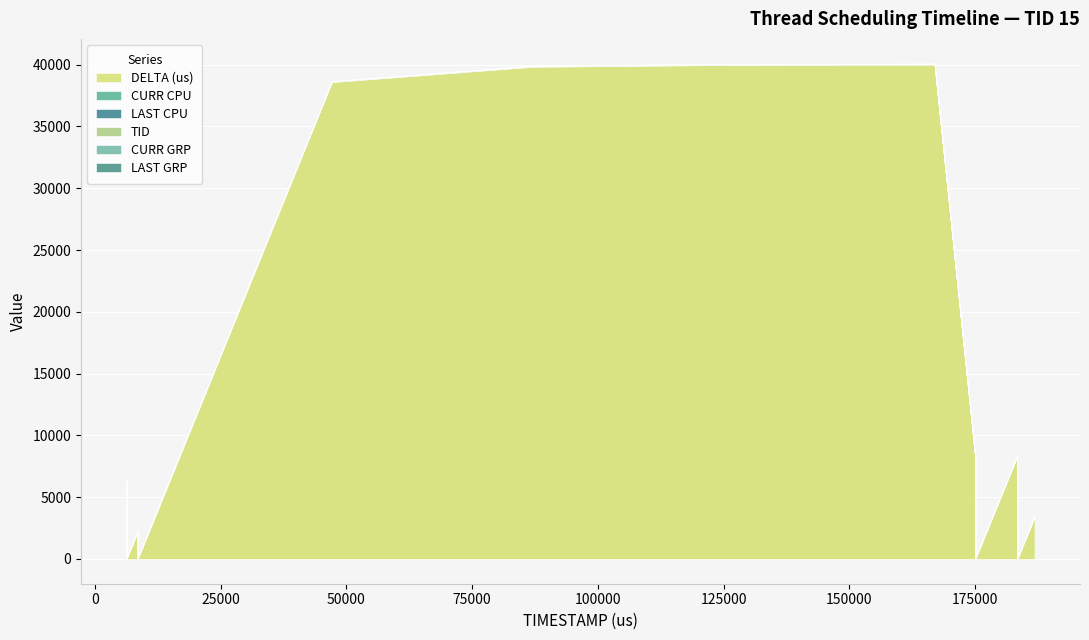

Which series has the widest spread of values?

DELTA (us)